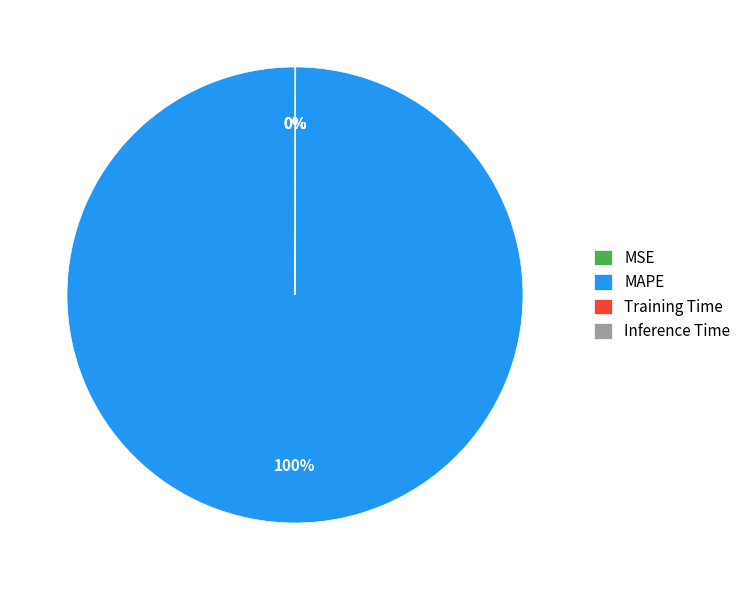

Which slice is the largest?

MAPE